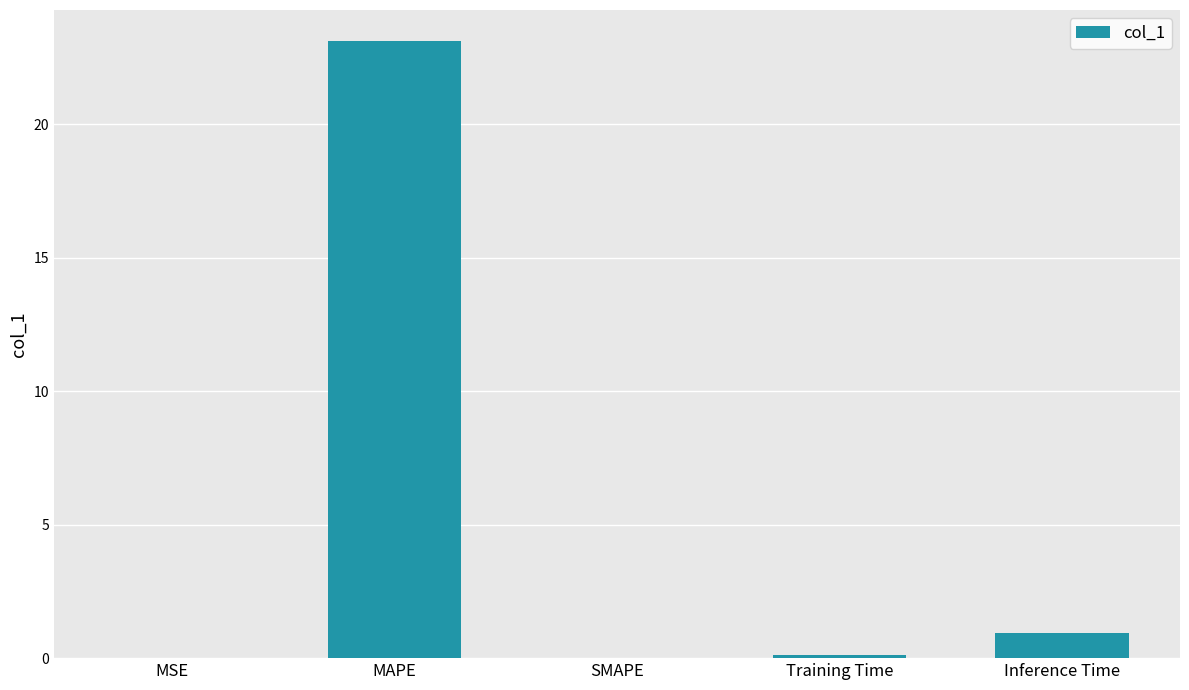

Are the bars horizontal?

No